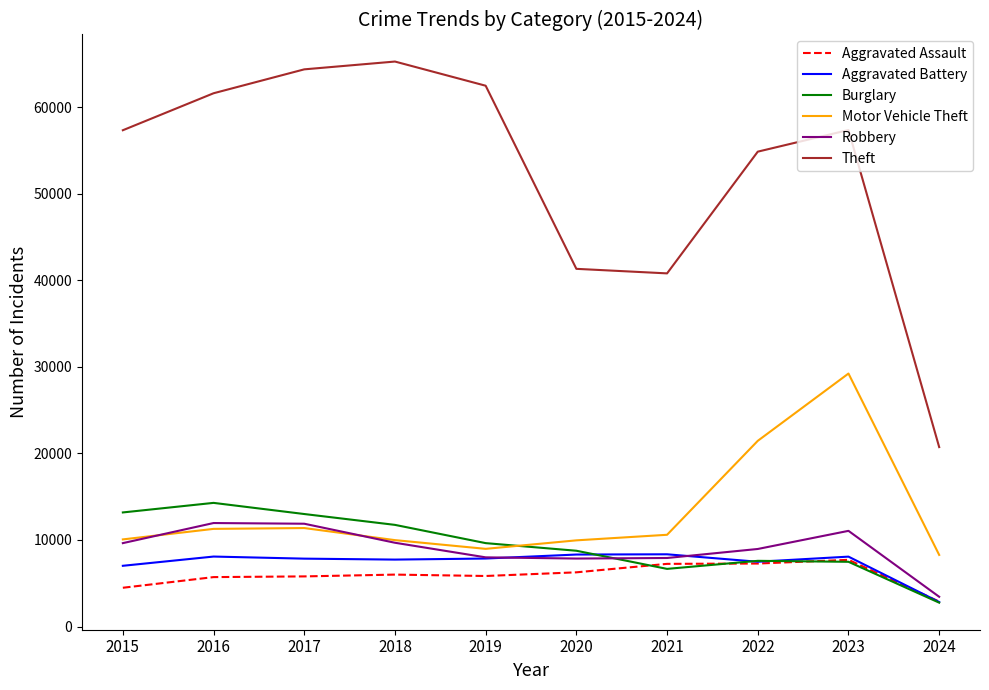

Which series has the largest range (max minus min)?

Theft